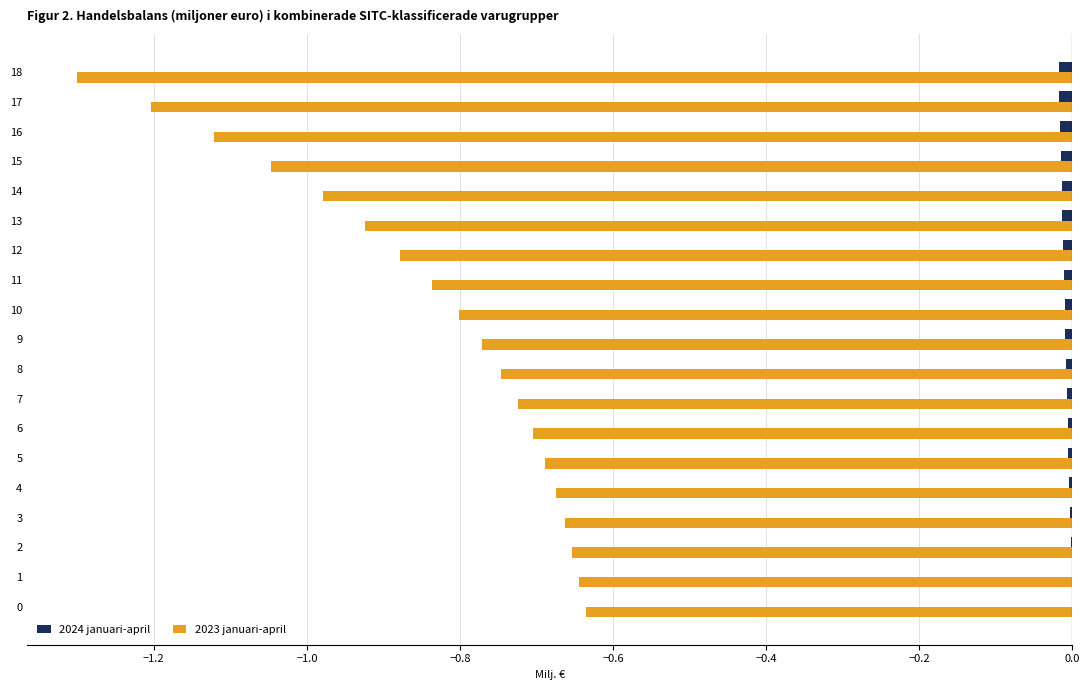

The value of 2024 januari-april at 7 is -0.0. True or false?

True